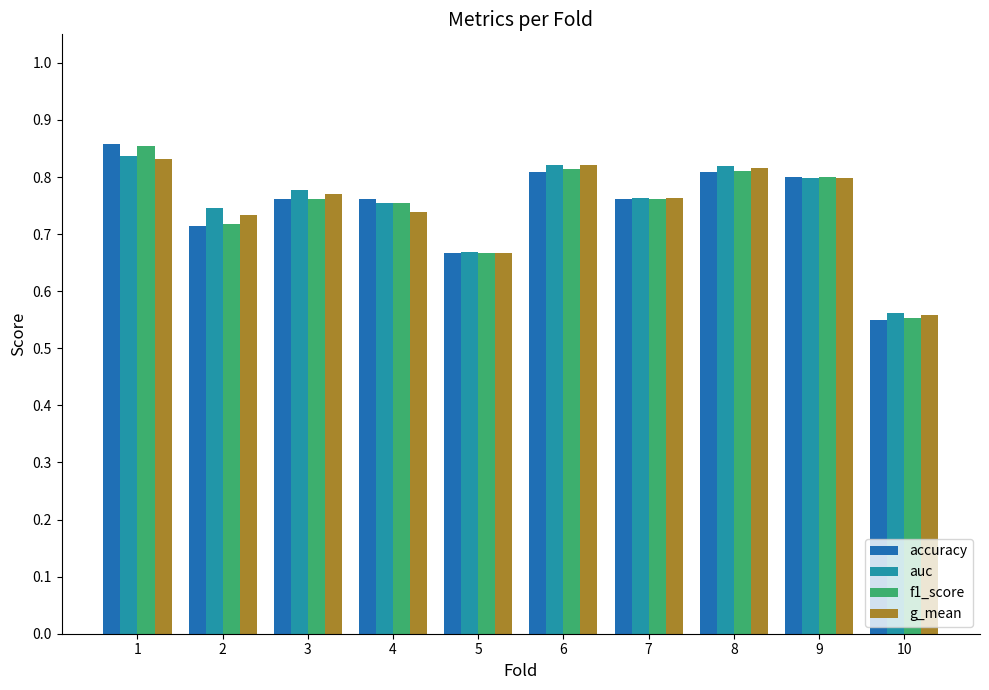

What are all the series names shown in the legend?

accuracy, auc, f1_score, g_mean